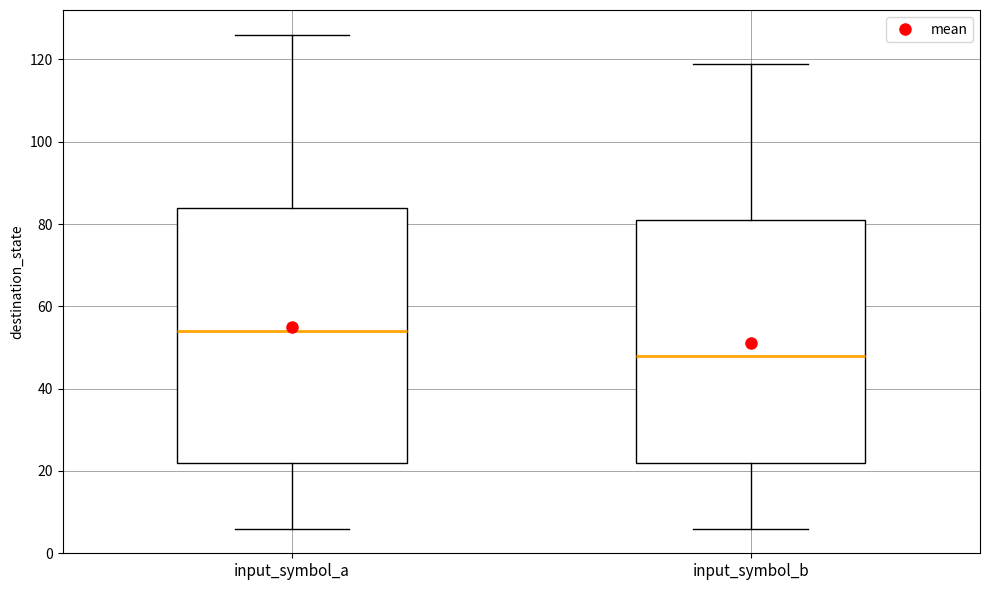

Reading left to right, transcribe this box plot: for each box, give where its median line is, the range the box spans, and where its two whiskers end, as read against the y-axis. The values are not printed on the chart, so give them approximately, as read against the axis.

input_symbol_a: median 54, box 22 to 84, whiskers 6 to 126
input_symbol_b: median 48, box 22 to 82, whiskers 6 to 120